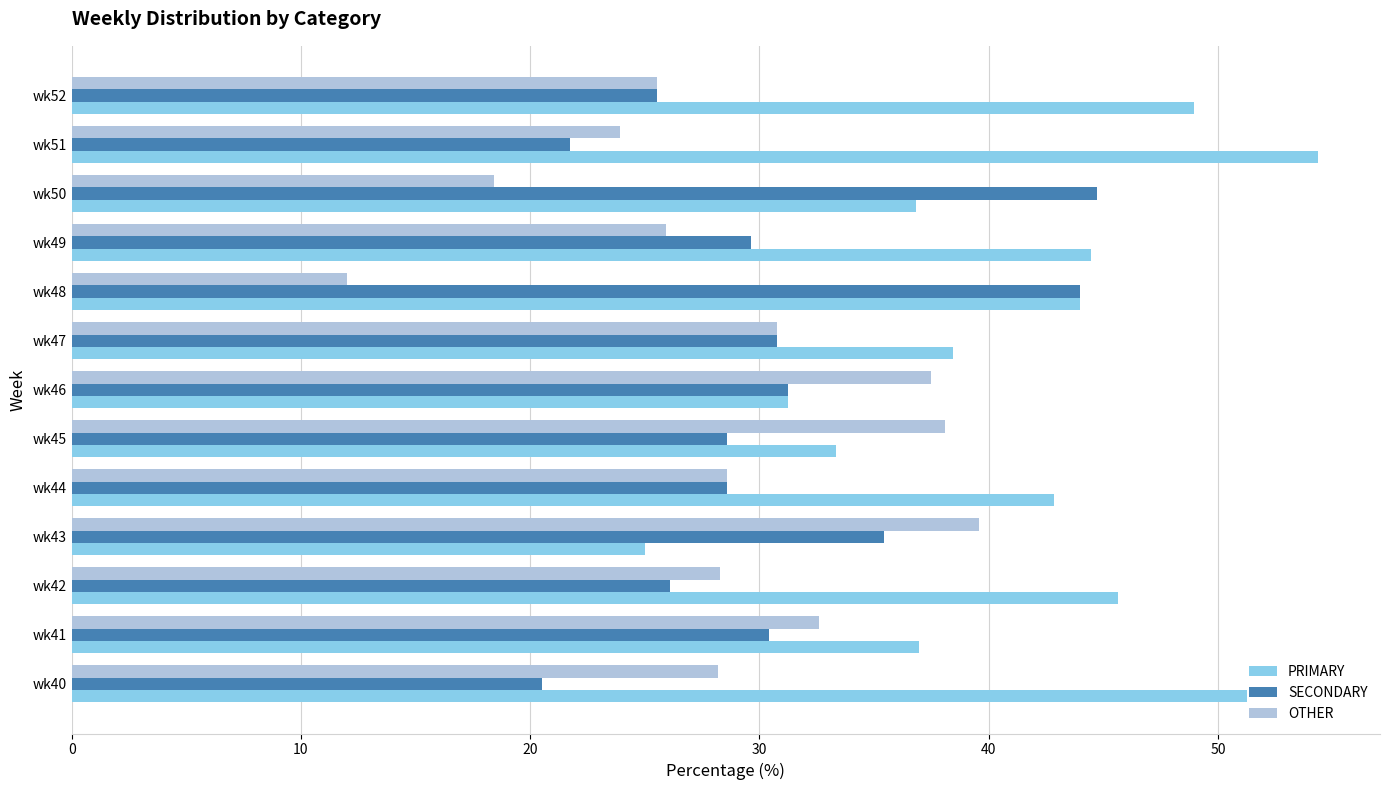

At which label does OTHER reach its minimum?

wk48